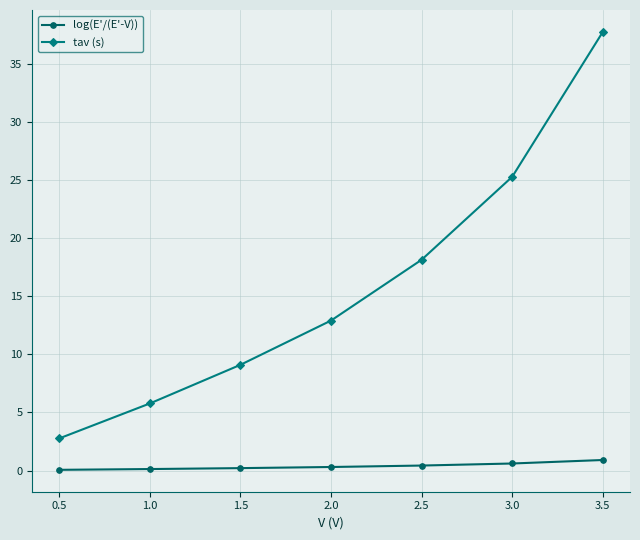

What is the smallest value displayed?

0.1